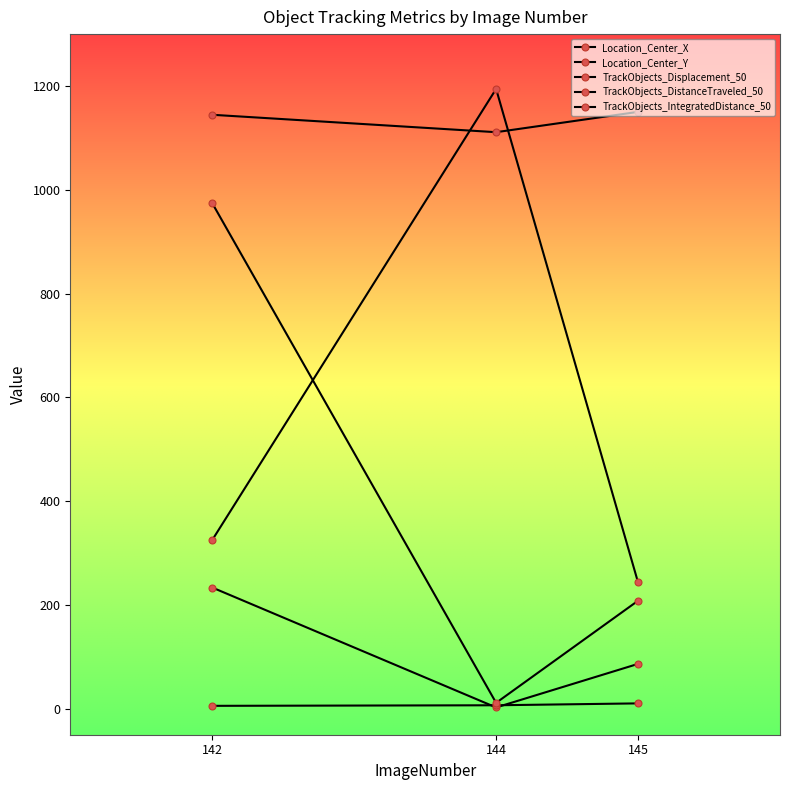

How many values in the TrackObjects_DistanceTraveled_50 series are below 6?

1